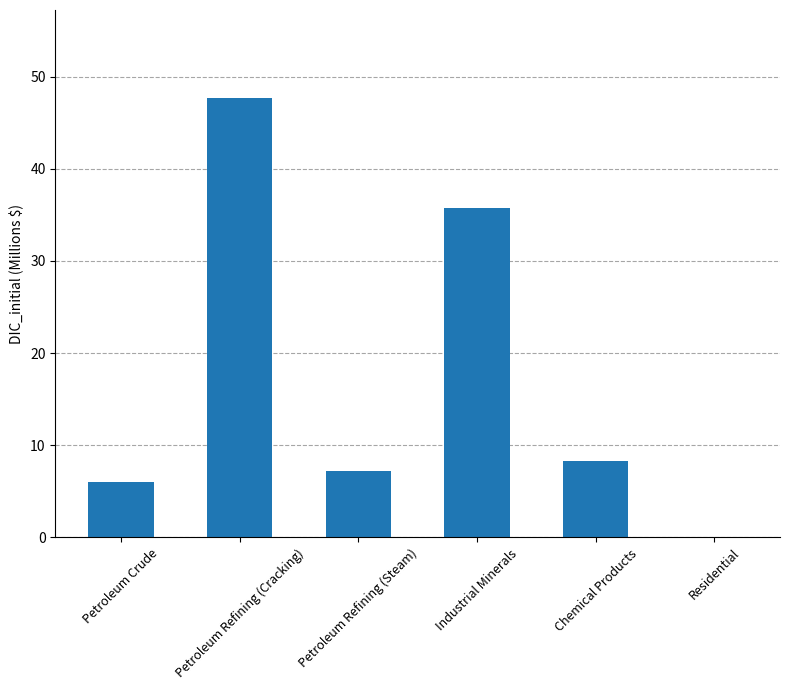

What is the sum of all values?

104.9